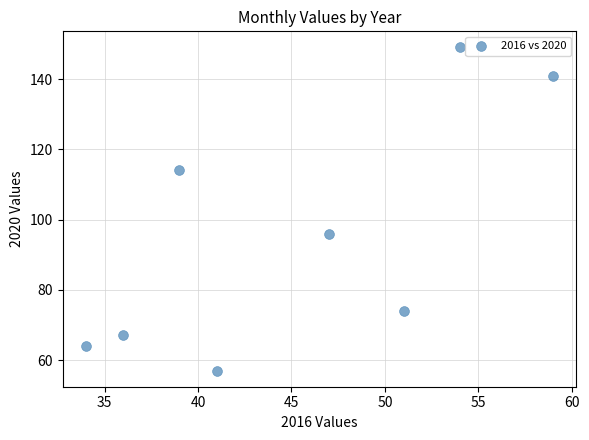

What is the range of Y values (max minus min)?

92